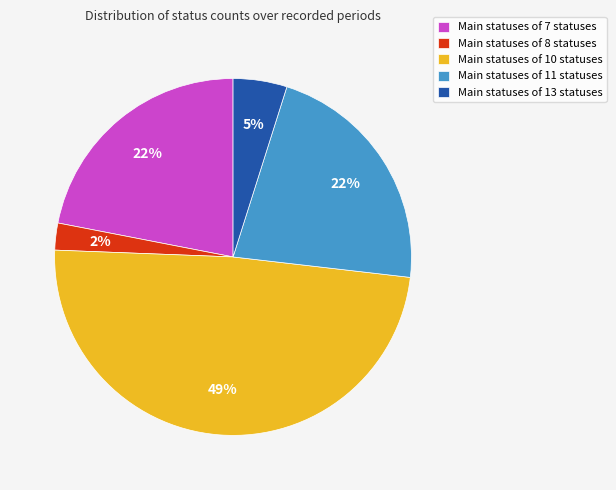

Is the sum of Main statuses of 10 statuses and Main statuses of 13 statuses greater than half?

Yes